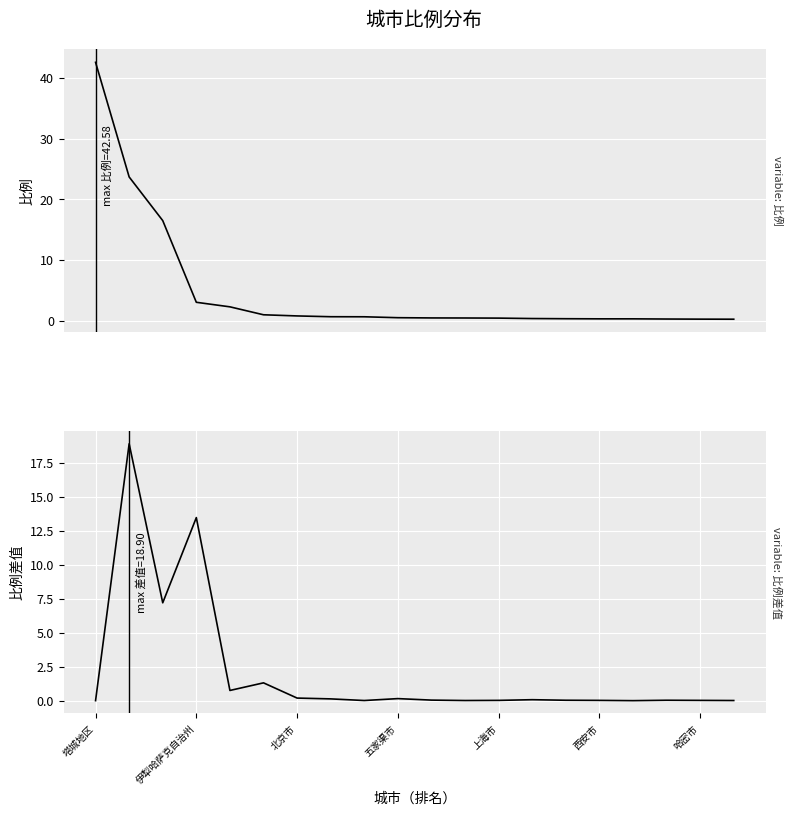

What is the sum of all 比例差值 values?

42.4